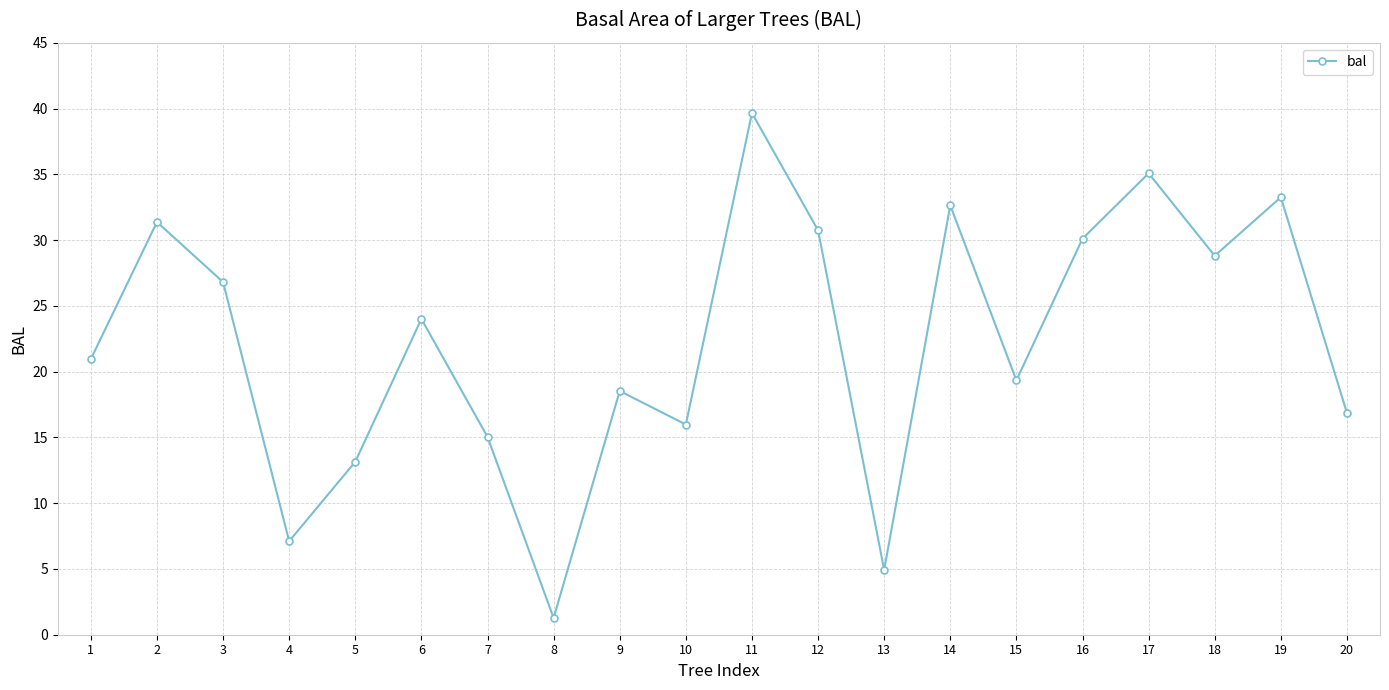

What is the value of the 18th point from the left?

28.8